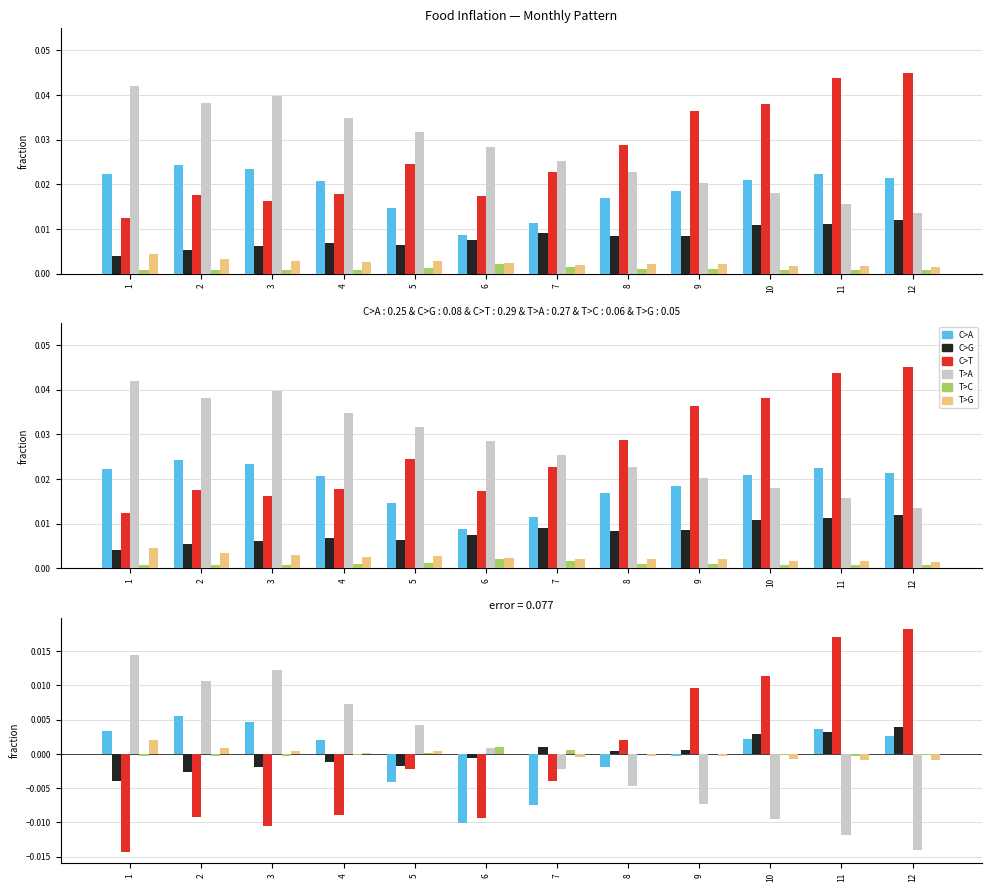

Which series has the largest range (max minus min)?

C>T